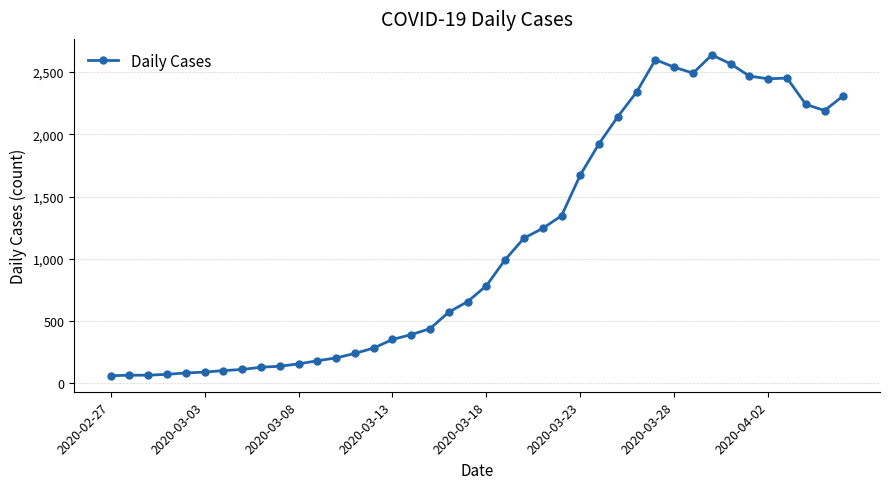

True or false: the data has more than 2 interior local peaks.

True